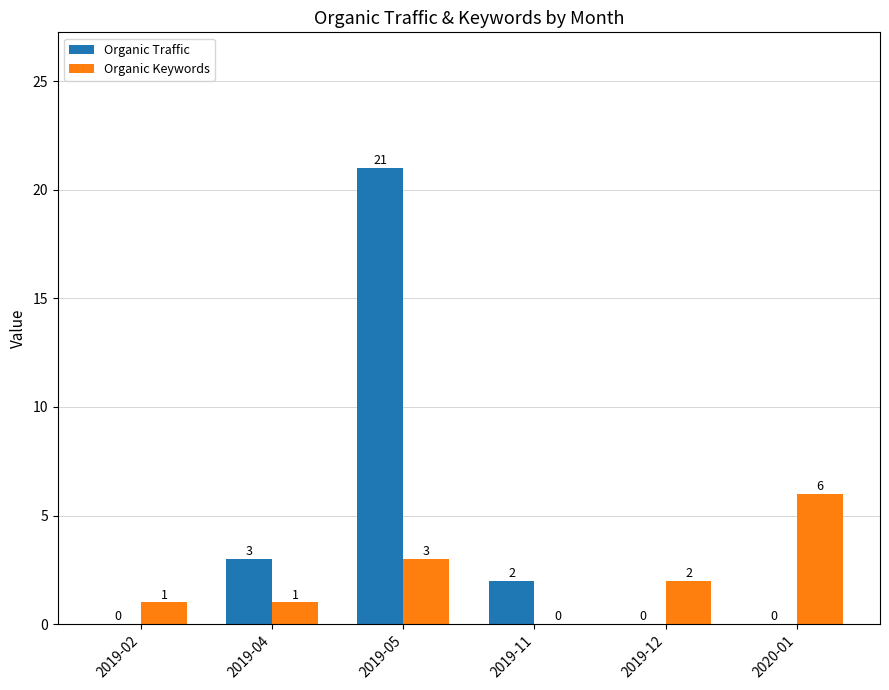

Which series changed the most between 2019-02 and 2020-01?

Organic Keywords